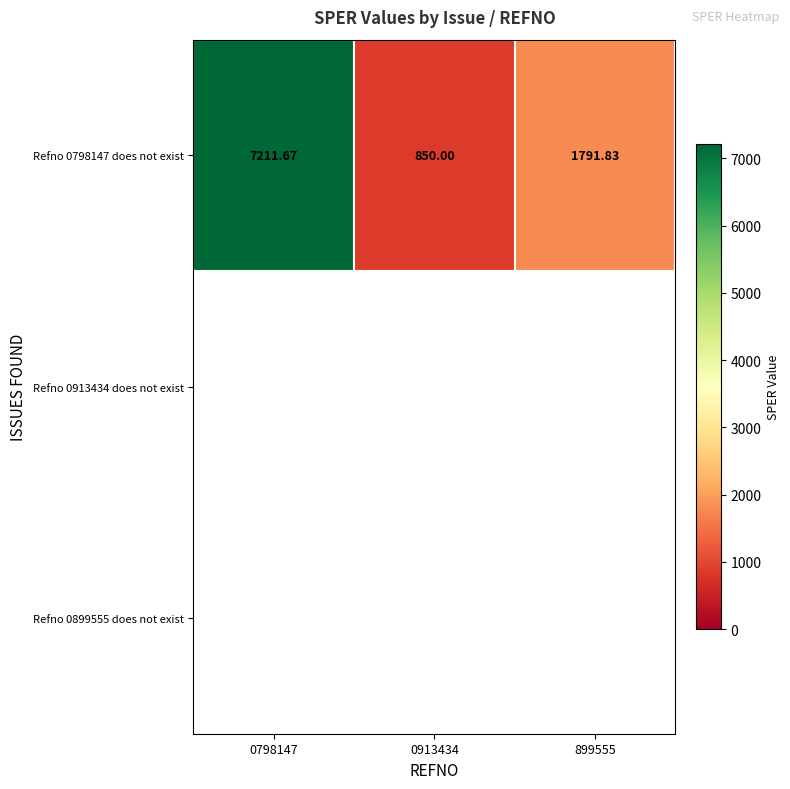

How many values in the Refno 0798147 does not exist series are below 1791?

1